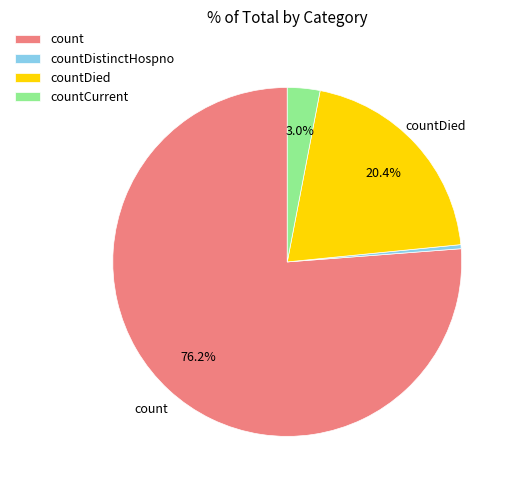

Rank the categories by value from highest to lowest.

count, countDied, countCurrent, countDistinctHospno